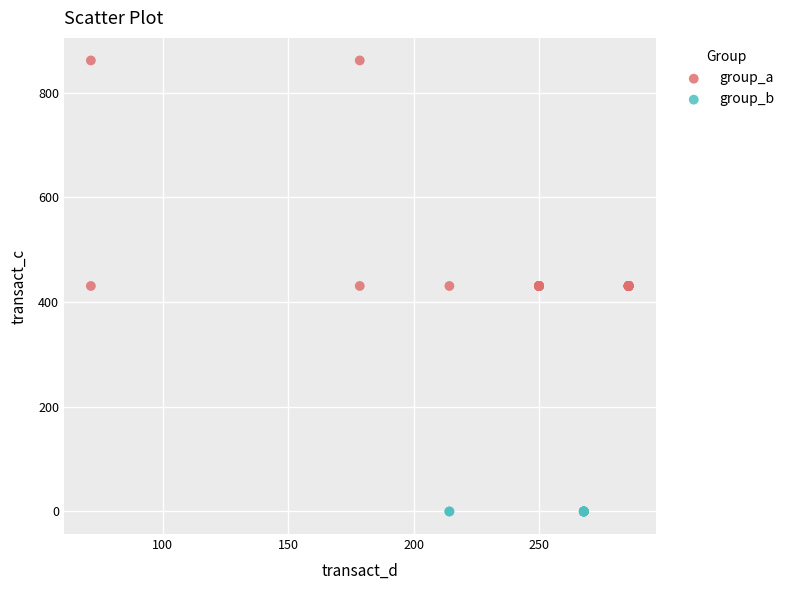

Which series contains the lowest Y value?

group_b